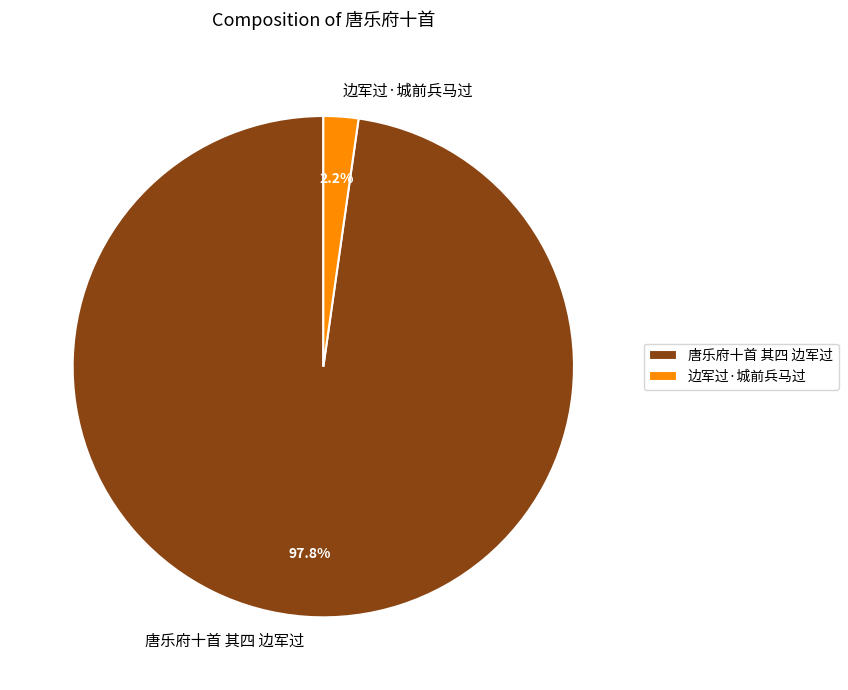

To the nearest percent, what is the difference between the largest and smallest slice percentages?

96%